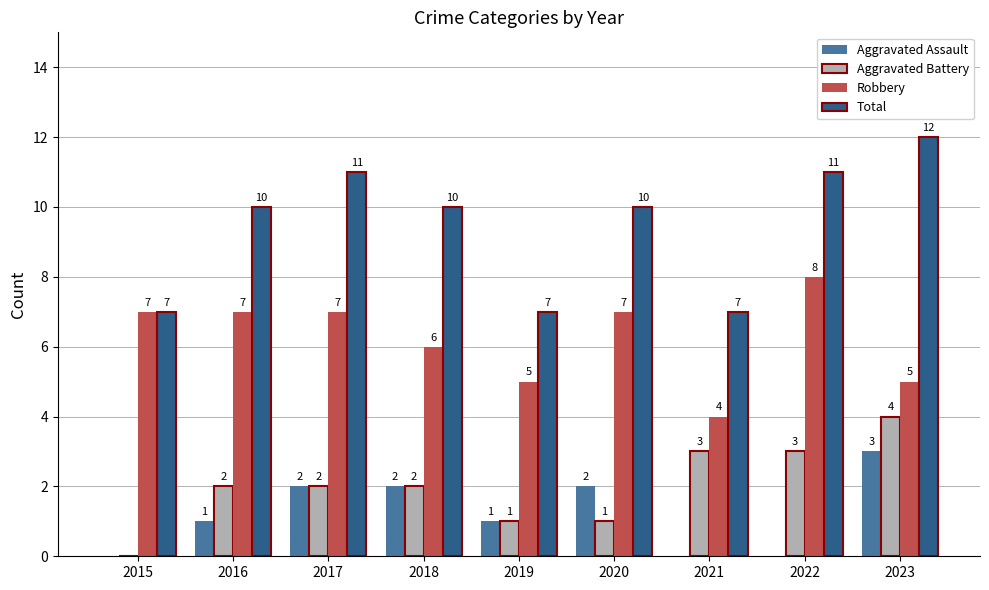

How many Total values are between 7 and 11?

8